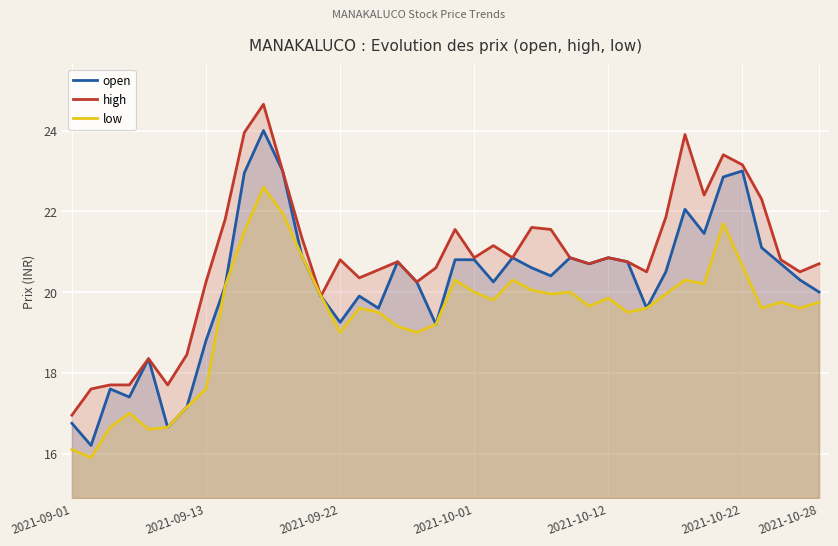

What is the average value of the low series?

19.4